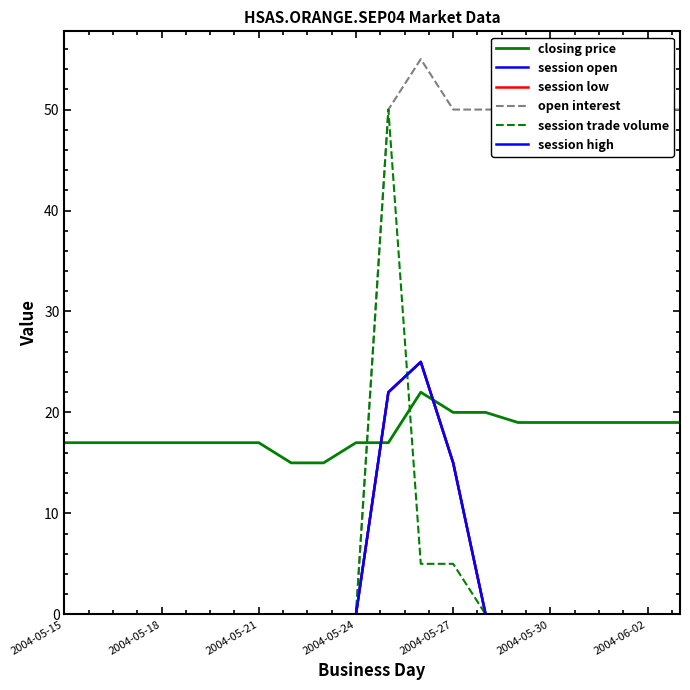

Does the chart display data point markers on the line(s)?

No